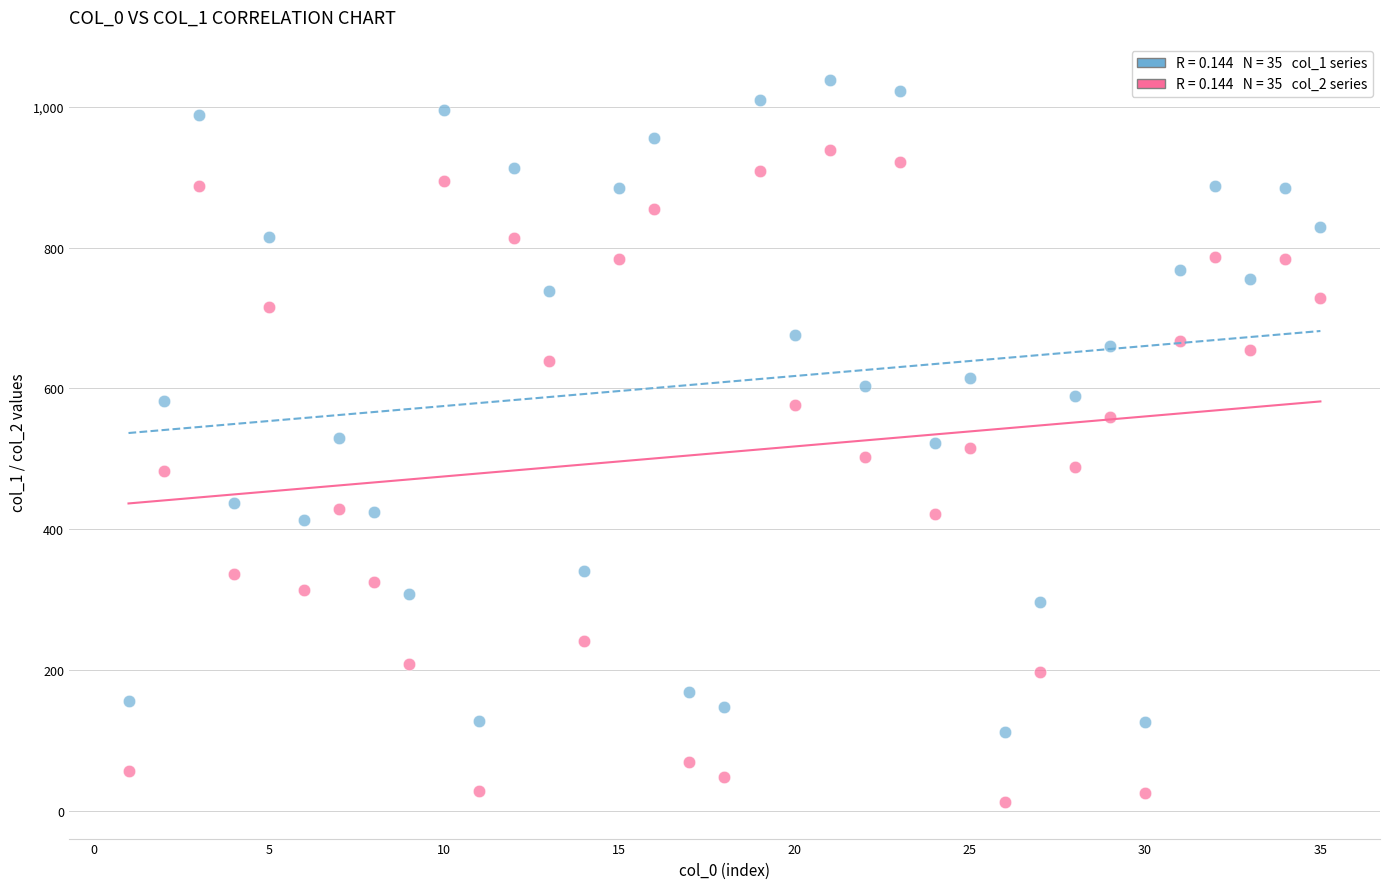

Across all data points, what is the range of X values (max minus min)?

34